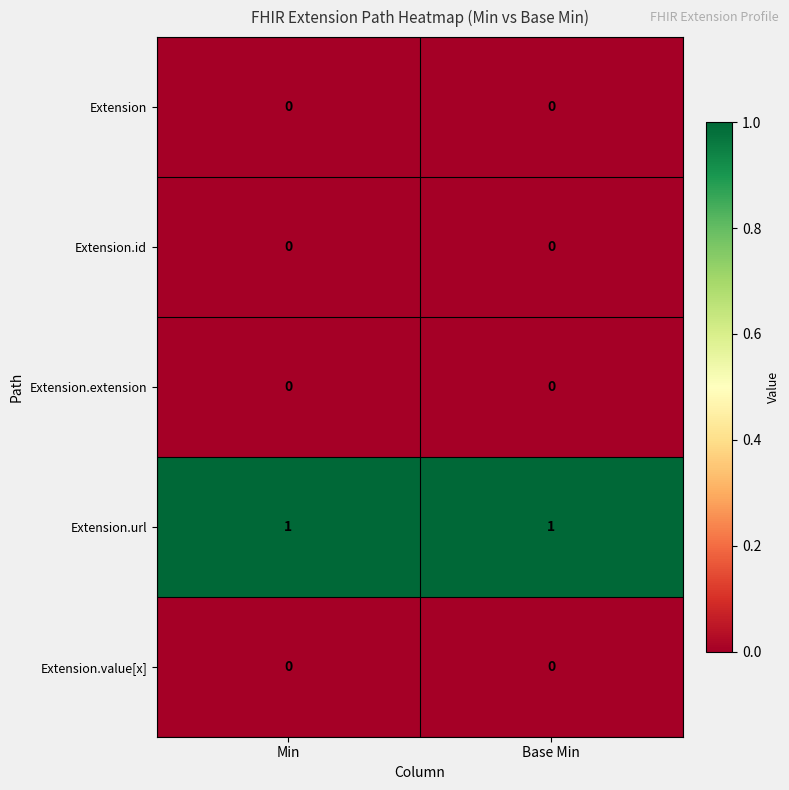

How many distinct data groups are displayed?

5